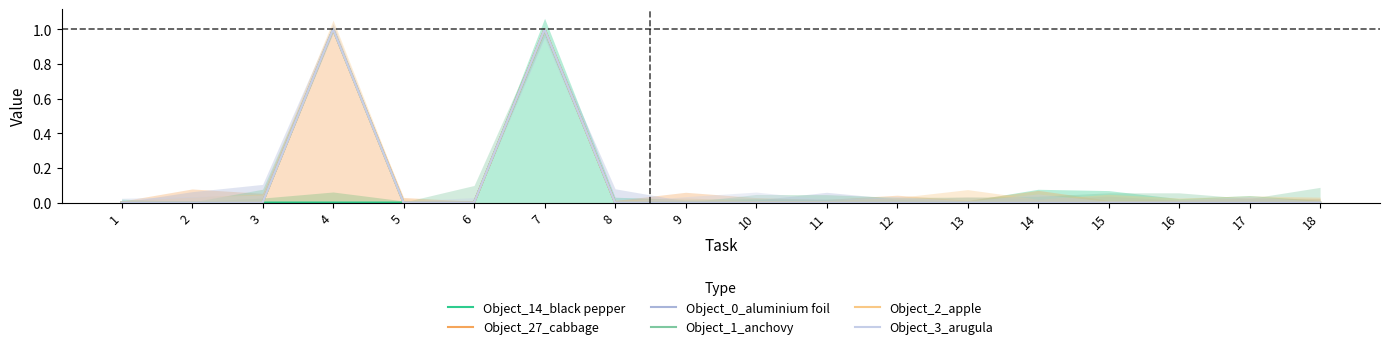

In Object_0_aluminium foil, how many points are higher than both neighbors (excluding endpoints)?

2